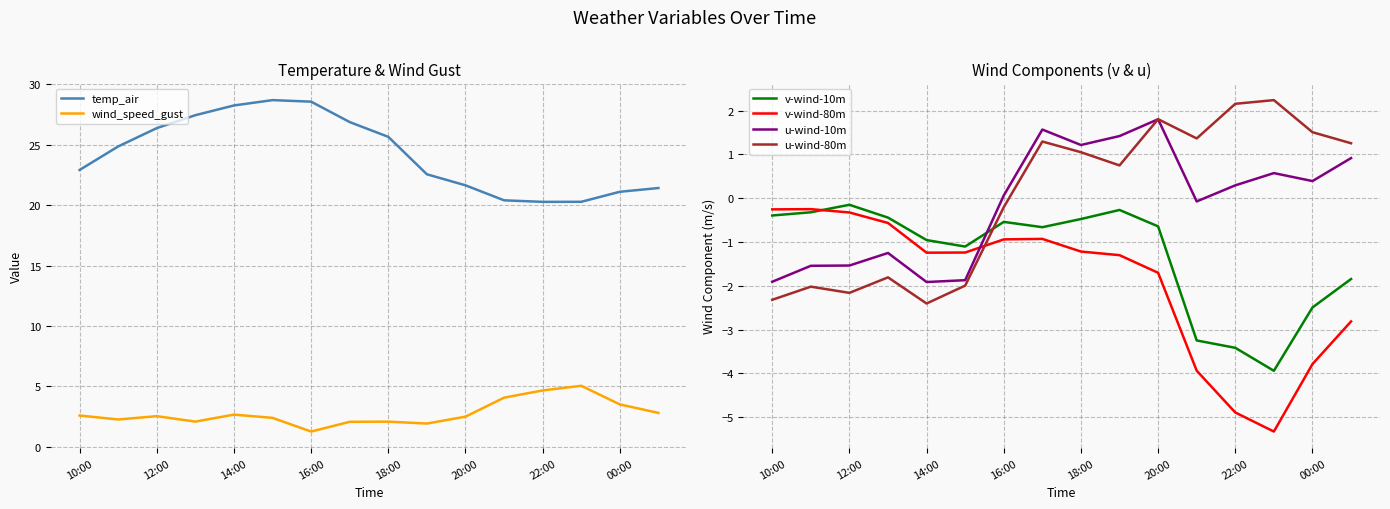

Reading right to left, list all the values displayed in this chart.

temp_air: 21.4	21.1	20.3	20.3	20.4	21.6	22.6	25.6	26.9	28.6	28.7	28.2	27.4	26.4	24.9	22.9
wind_speed_gust: 2.8	3.5	5.1	4.7	4.1	2.5	1.9	2.1	2.1	1.3	2.4	2.7	2.1	2.5	2.3	2.6
v-wind-10m: -1.8	-2.5	-3.9	-3.4	-3.2	-0.6	-0.3	-0.5	-0.7	-0.5	-1.1	-1.0	-0.4	-0.1	-0.3	-0.4
v-wind-80m: -2.8	-3.8	-5.3	-4.9	-3.9	-1.7	-1.3	-1.2	-0.9	-0.9	-1.2	-1.2	-0.6	-0.3	-0.2	-0.3
u-wind-10m: 0.9	0.4	0.6	0.3	-0.1	1.8	1.4	1.2	1.6	0.1	-1.9	-1.9	-1.2	-1.5	-1.5	-1.9
u-wind-80m: 1.3	1.5	2.2	2.2	1.4	1.8	0.8	1.1	1.3	-0.2	-2.0	-2.4	-1.8	-2.2	-2.0	-2.3